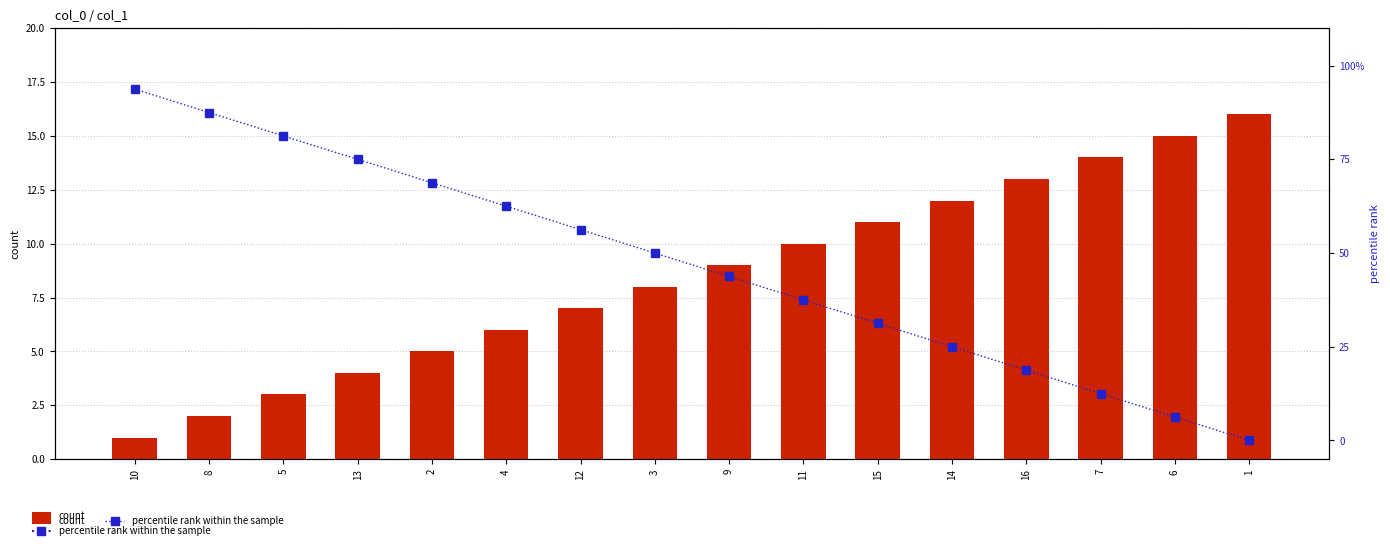

Is it true that percentile rank within the sample equals 57.4 at 1?

False